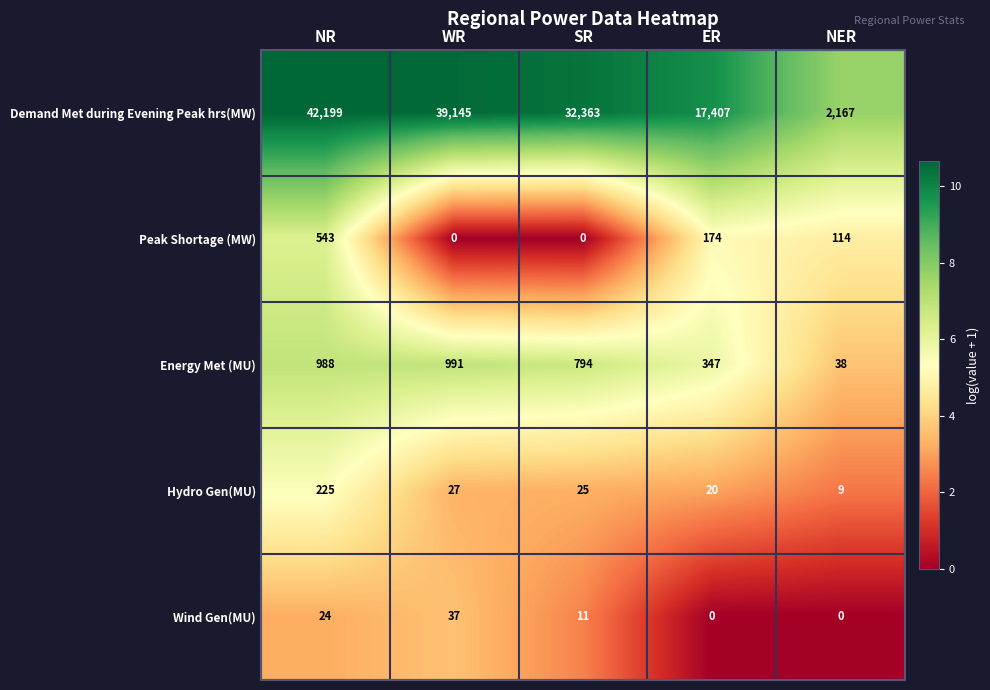

Reading left to right, list all the values displayed in this chart.

Demand Met during Evening Peak hrs(MW): 42199	39145	32363	17407	2167
Peak Shortage (MW): 543	0	0	174	114
Energy Met (MU): 988	991	794	347	38
Hydro Gen(MU): 225	27	25	20	9
Wind Gen(MU): 24	37	11	0	0